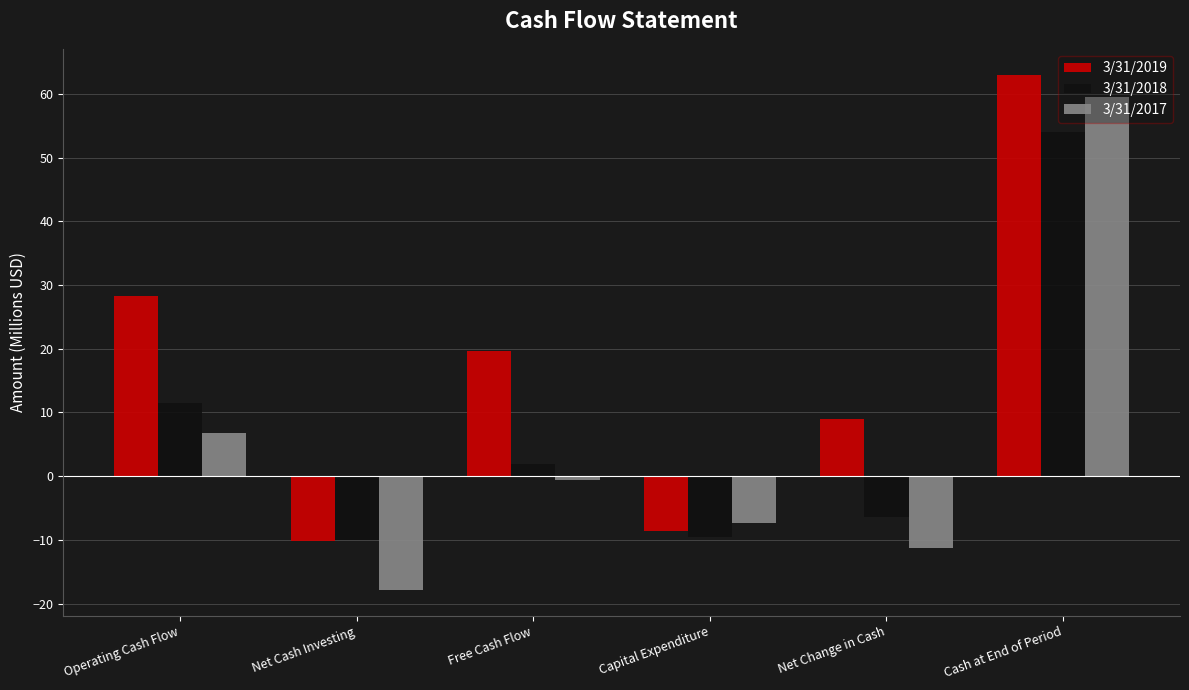

Are the bars horizontal?

No